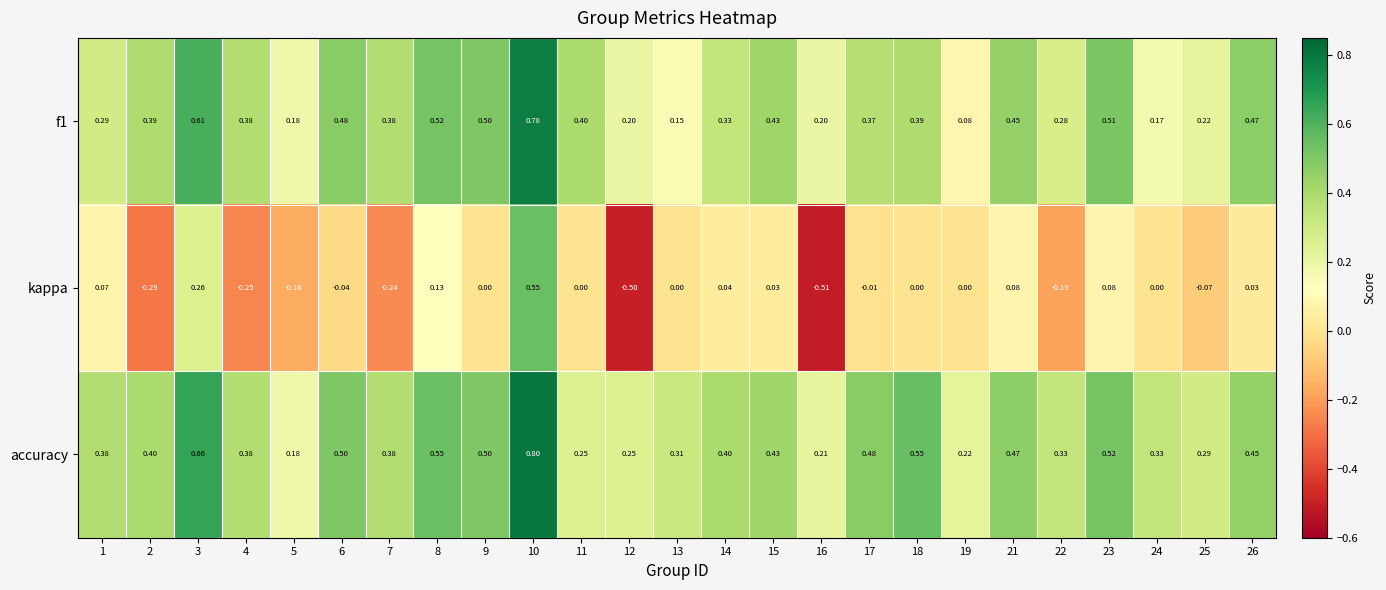

Which series has the largest total across all categories?

accuracy